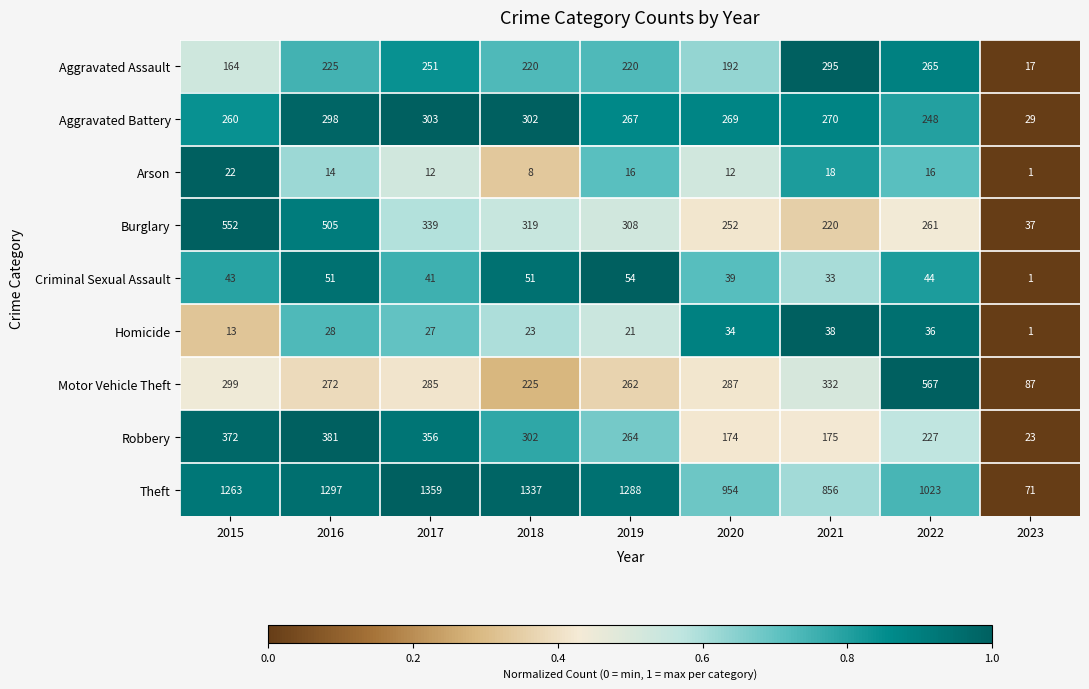

Which series has the widest spread of values?

Theft